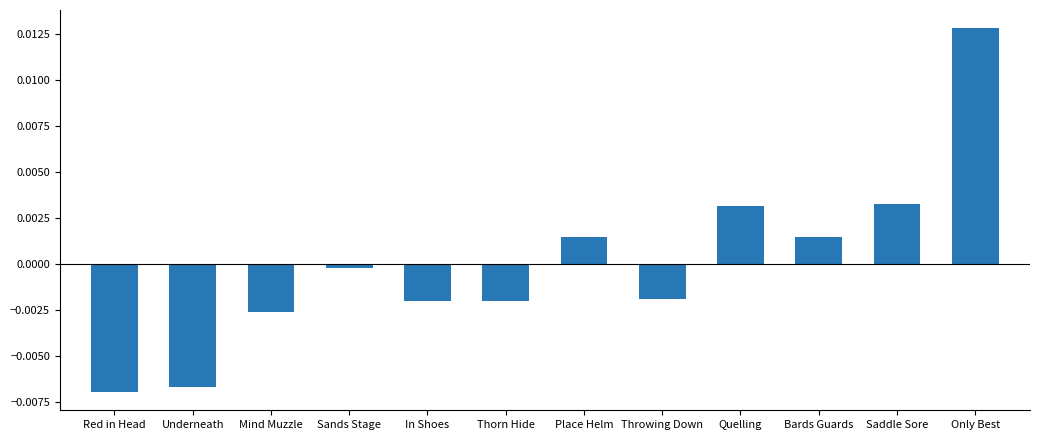

What is the label of the 9th bar from the left?

Quelling